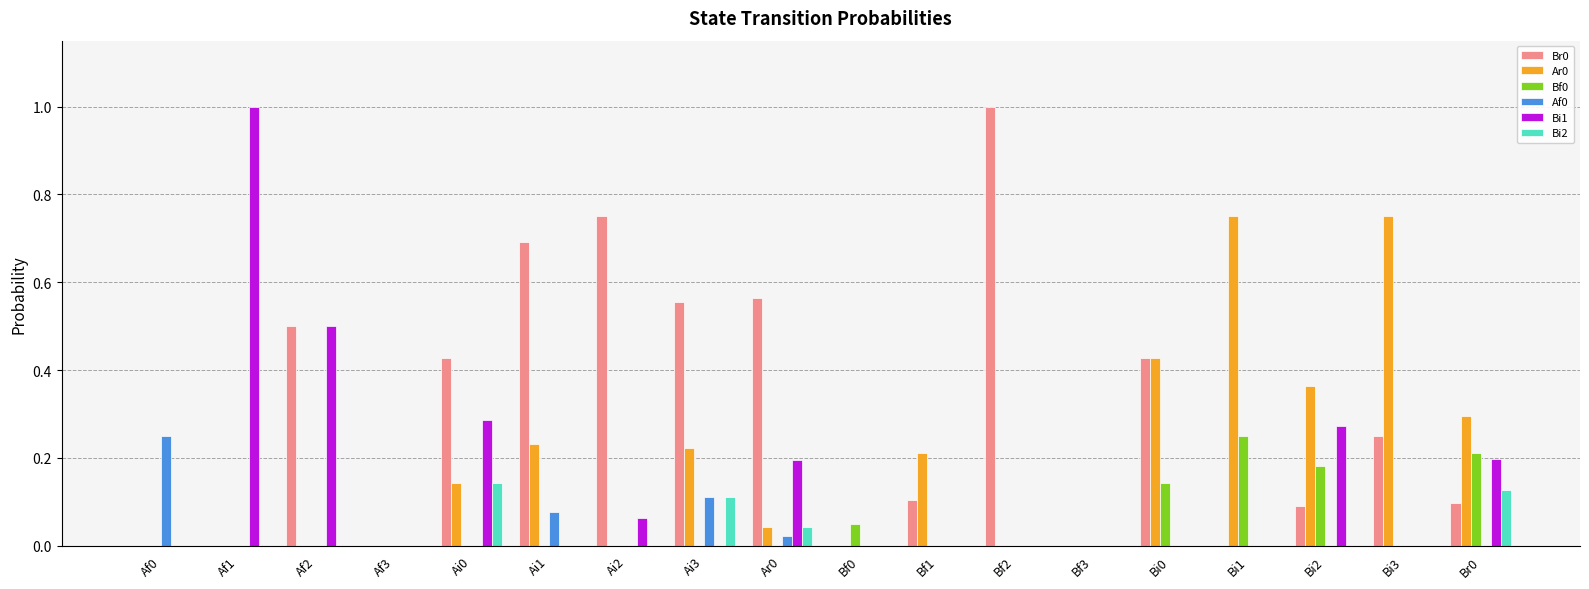

What is the total value across all series at Bi0?

1.0